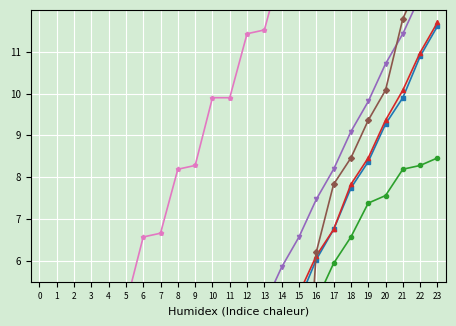

What is the difference between the maximum and minimum values in the col_5 series?

11.6